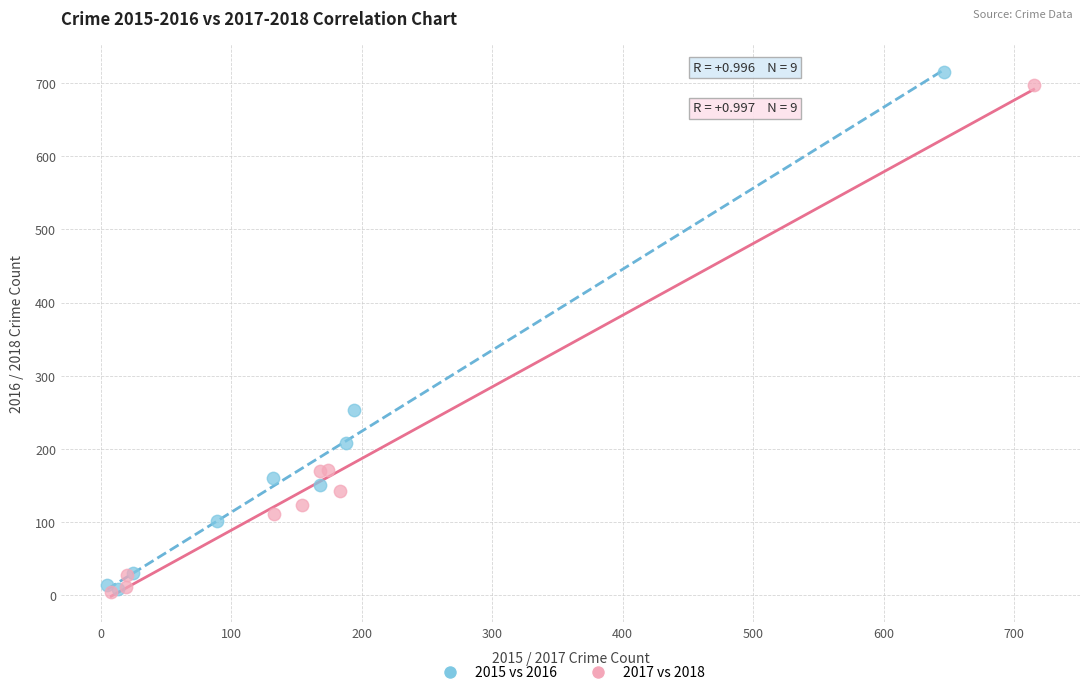

Which series has the largest Y range (max minus min)?

2015 vs 2016